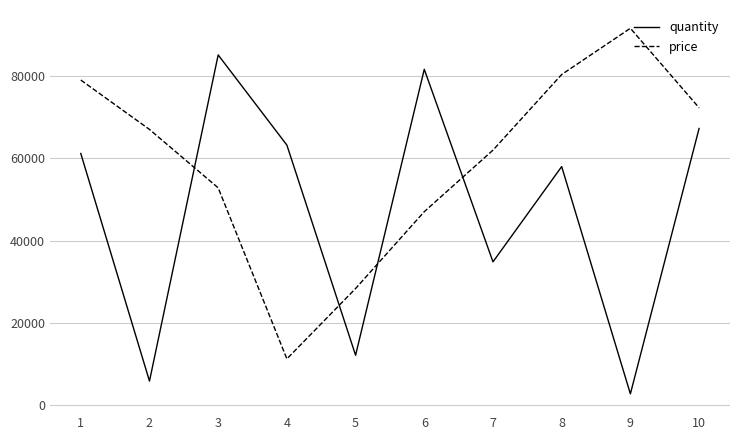

The price series shows 52793 at 3. True or false?

True